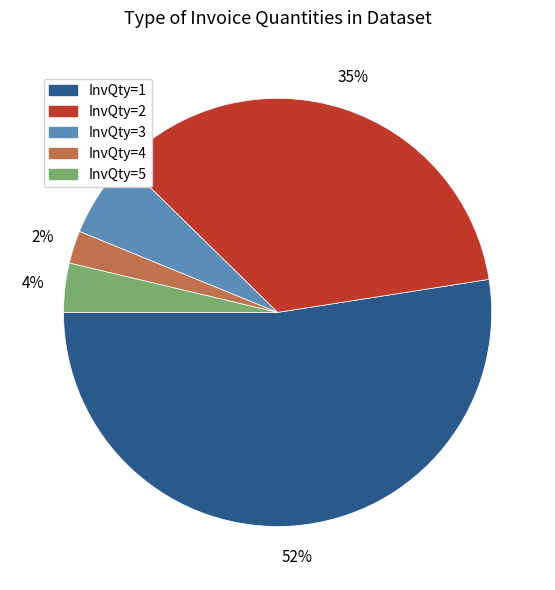

Is there a majority slice in this chart?

Yes